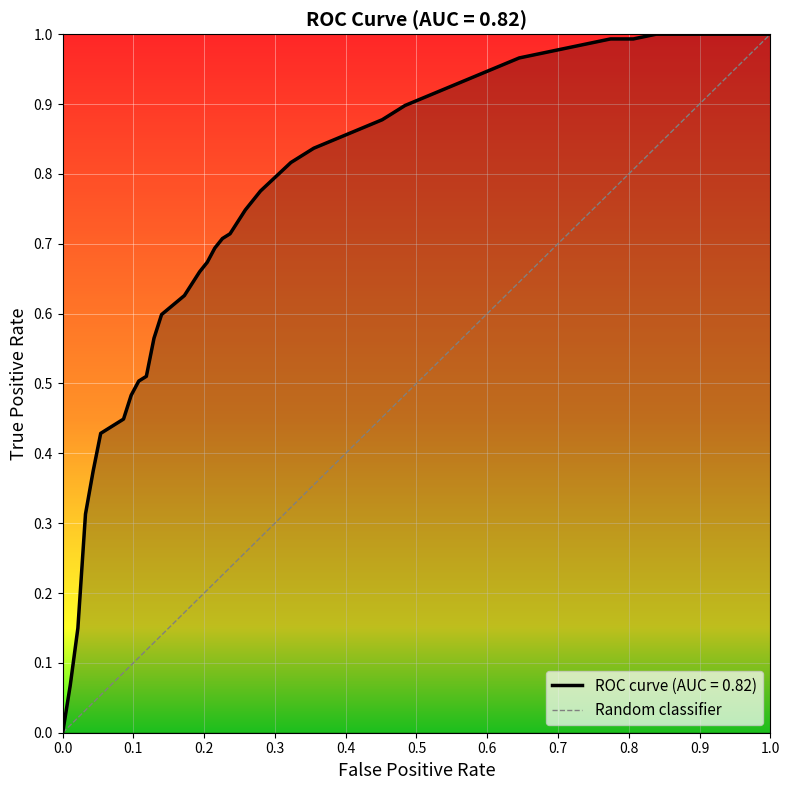

What is the greatest value displayed?

1